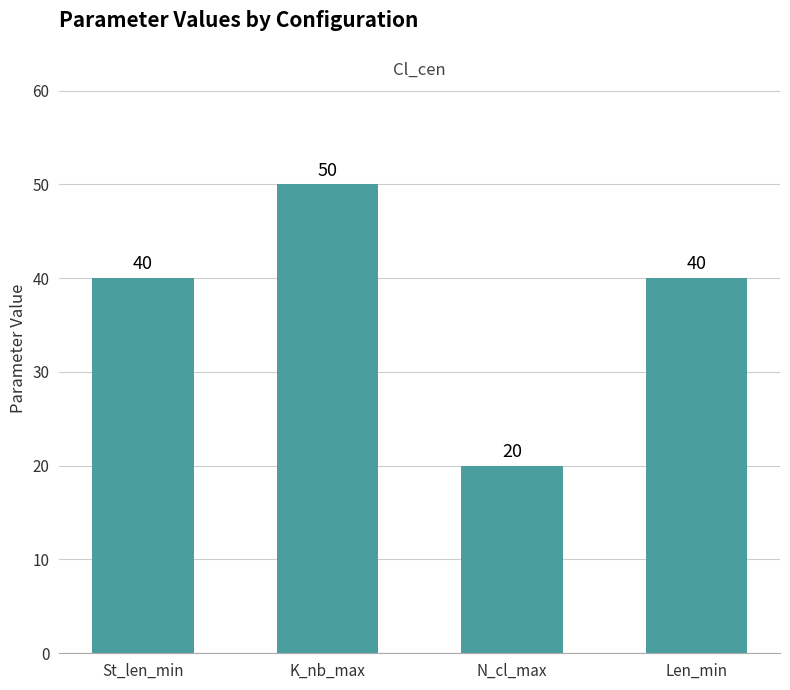

How many values are below 40?

1